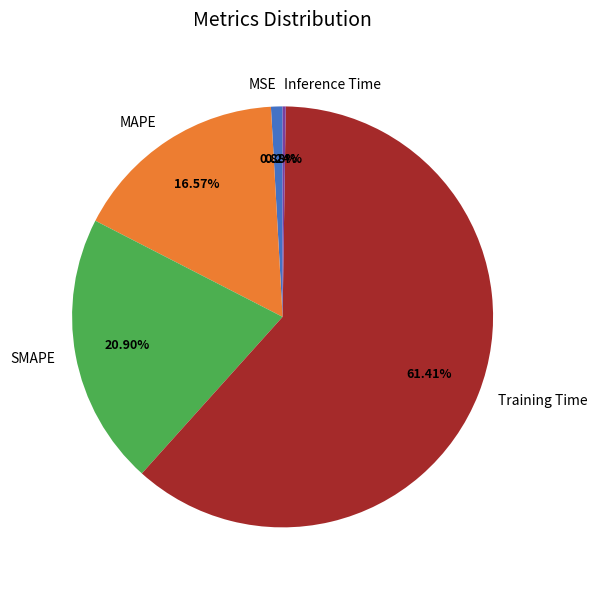

Which category has the biggest portion of the pie?

Training Time